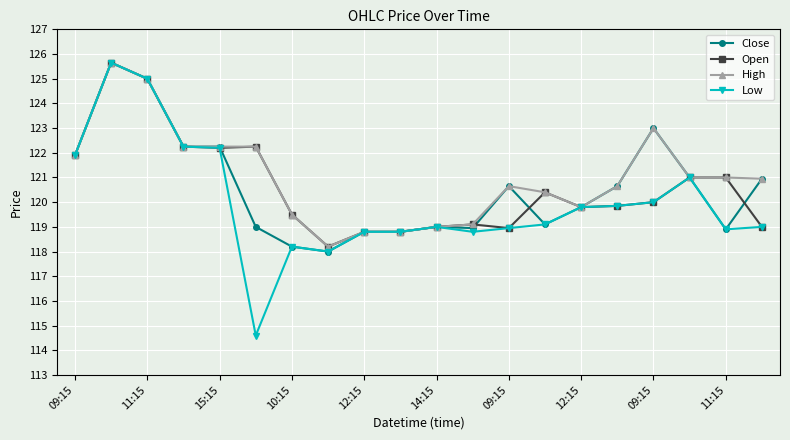

What is the highest value of the Low series?

125.7